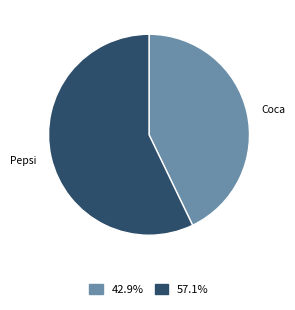

Is there any slice that represents more than half of the pie?

Yes